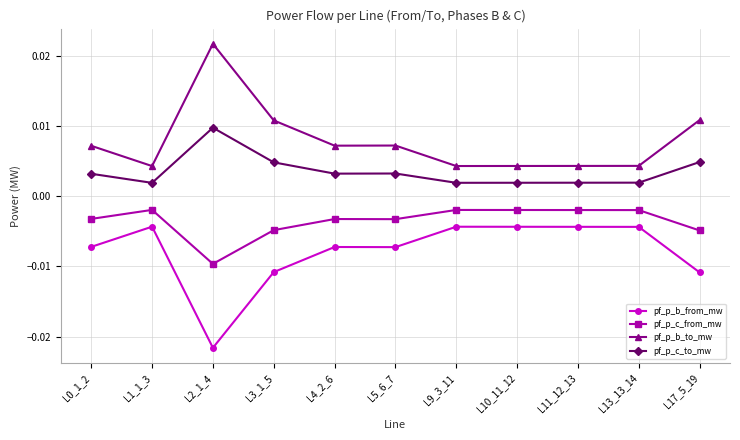

Which label corresponds to the smallest value in the chart?

L2_1_4